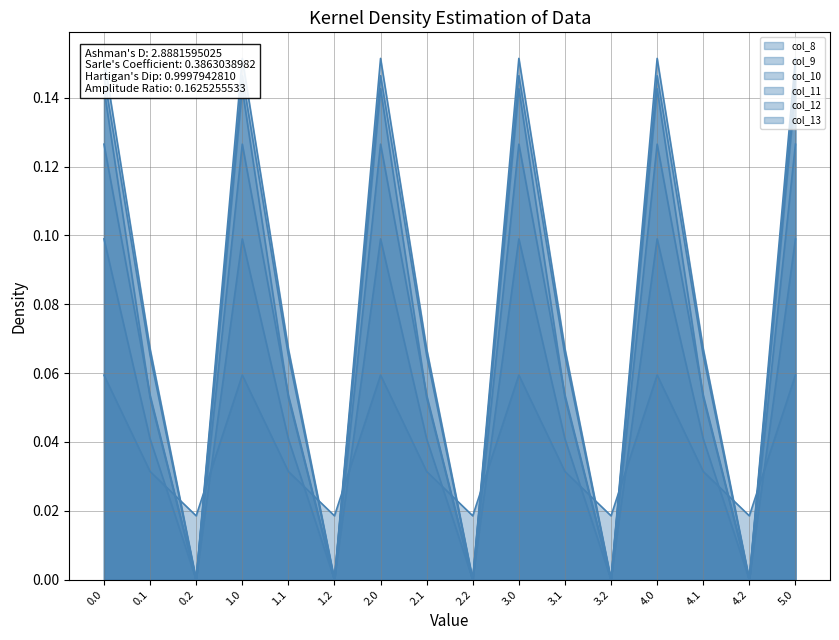

Reading left to right, list all the values displayed in this chart.

col_8: 0.0=0.1	0.1=0.0	0.2=0.0	1.0=0.1	1.1=0.0	1.2=0.0	2.0=0.1	2.1=0.0	2.2=0.0	3.0=0.1	3.1=0.0	3.2=0.0	4.0=0.1	4.1=0.0	4.2=0.0	5.0=0.1
col_9: 0.0=0.1	0.1=0.0	0.2=0.0	1.0=0.1	1.1=0.0	1.2=0.0	2.0=0.1	2.1=0.0	2.2=0.0	3.0=0.1	3.1=0.0	3.2=0.0	4.0=0.1	4.1=0.0	4.2=0.0	5.0=0.1
col_10: 0.0=0.1	0.1=0.1	0.2=0.0	1.0=0.1	1.1=0.1	1.2=0.0	2.0=0.1	2.1=0.1	2.2=0.0	3.0=0.1	3.1=0.1	3.2=0.0	4.0=0.1	4.1=0.1	4.2=0.0	5.0=0.1
col_11: 0.0=0.1	0.1=0.1	0.2=0.0	1.0=0.1	1.1=0.1	1.2=0.0	2.0=0.1	2.1=0.1	2.2=0.0	3.0=0.1	3.1=0.1	3.2=0.0	4.0=0.1	4.1=0.1	4.2=0.0	5.0=0.1
col_12: 0.0=0.2	0.1=0.1	0.2=0.0	1.0=0.2	1.1=0.1	1.2=0.0	2.0=0.2	2.1=0.1	2.2=0.0	3.0=0.2	3.1=0.1	3.2=0.0	4.0=0.2	4.1=0.1	4.2=0.0	5.0=0.2
col_13: 0.0=0.1	0.1=0.1	0.2=0.0	1.0=0.1	1.1=0.1	1.2=0.0	2.0=0.1	2.1=0.1	2.2=0.0	3.0=0.1	3.1=0.1	3.2=0.0	4.0=0.1	4.1=0.1	4.2=0.0	5.0=0.1